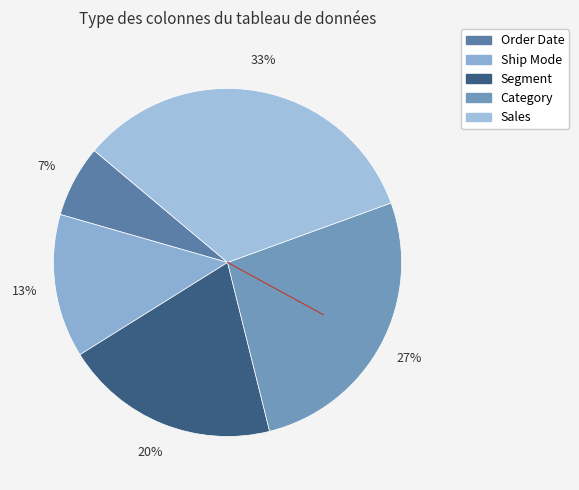

Count the number of slices in the pie.

5